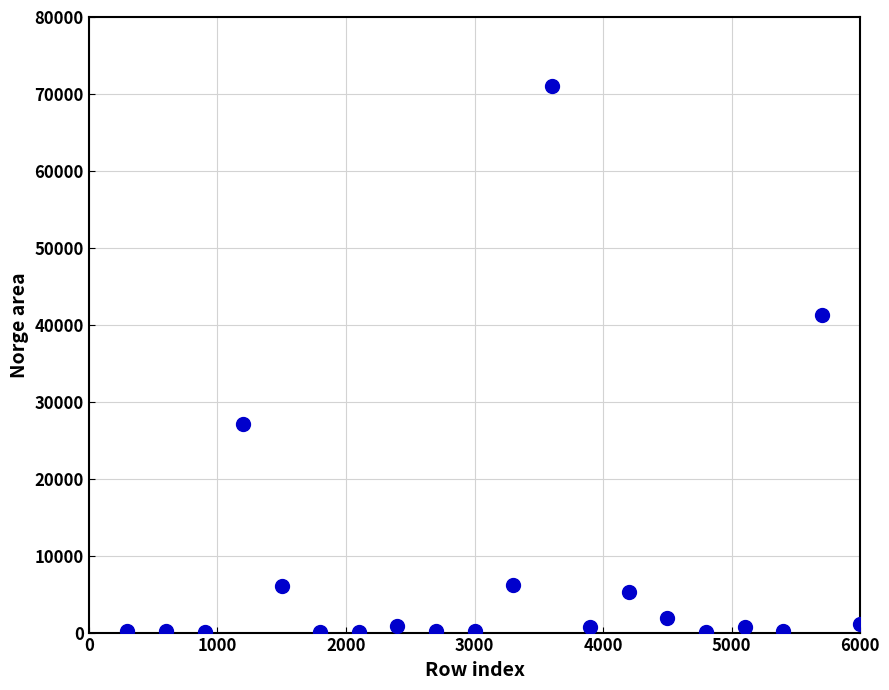

What is the range of X values (max minus min)?

5700